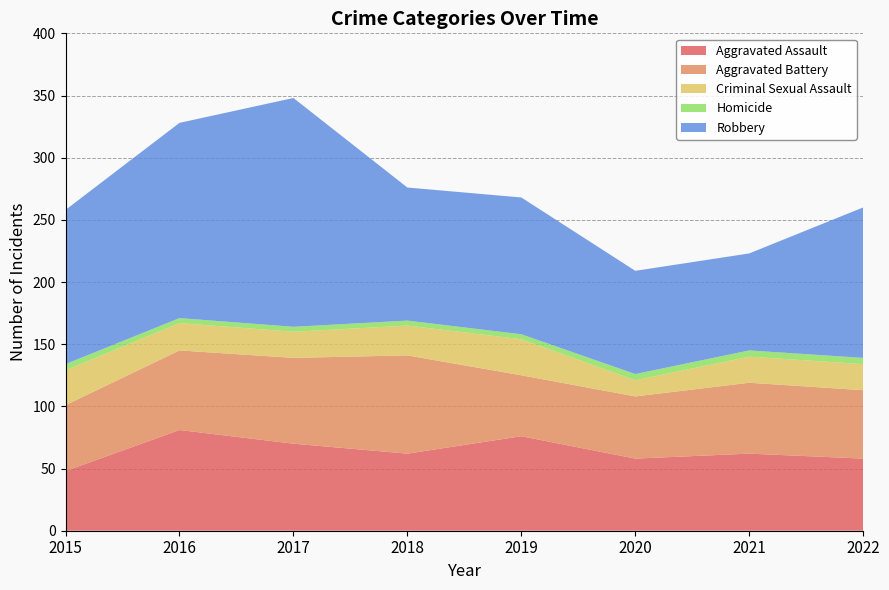

Reading left to right, extract all data points from this chart.

Aggravated Assault: 48	81	70	62	76	58	62	58
Aggravated Battery: 53	64	69	79	49	50	57	55
Criminal Sexual Assault: 28	22	21	24	29	13	21	21
Homicide: 5	4	4	4	4	5	5	5
Robbery: 124	157	184	107	110	83	78	121